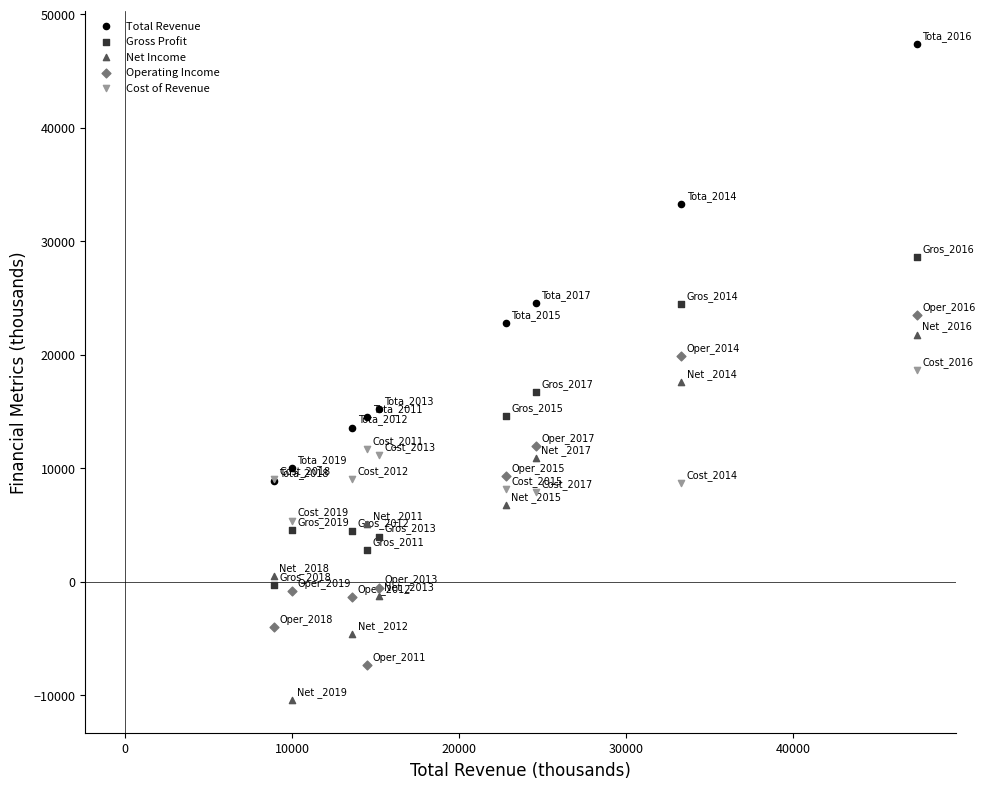

What are all the series names shown in the legend?

Total Revenue, Gross Profit, Net Income, Operating Income, Cost of Revenue